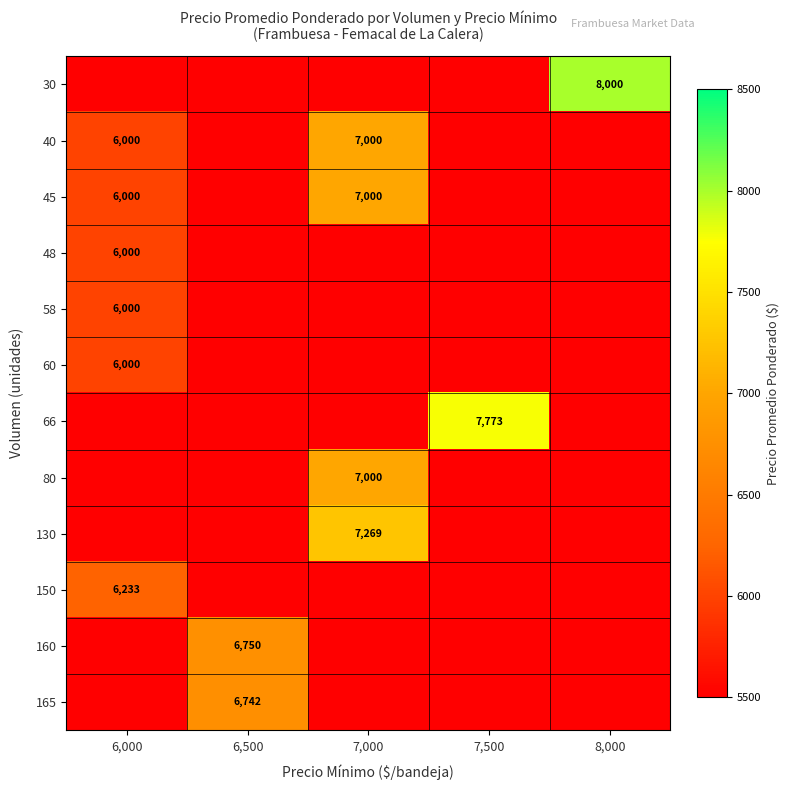

The value of 60 at 6,000 is 6000. True or false?

True